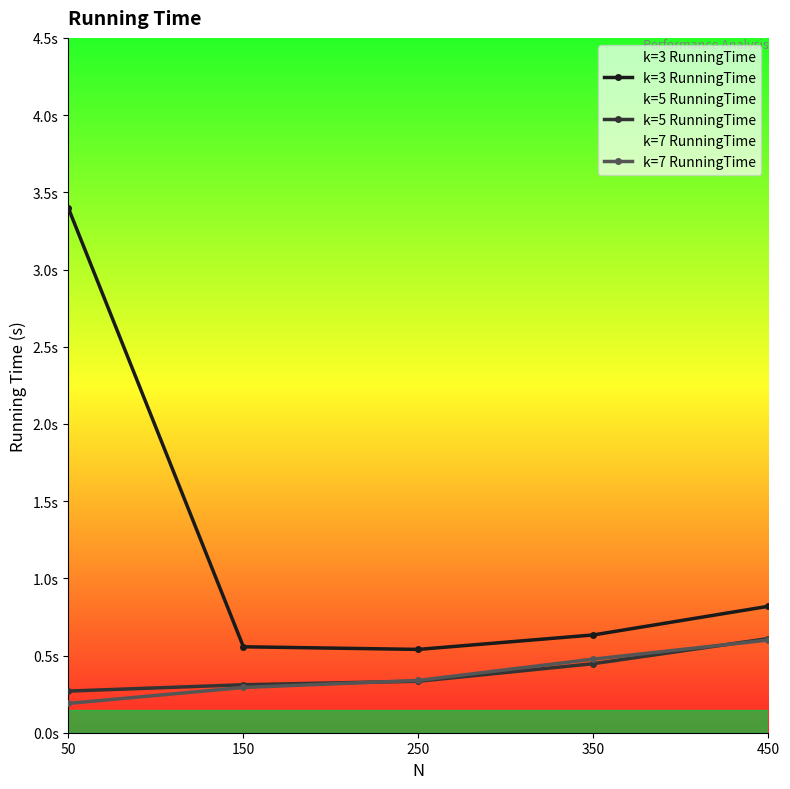

True or false: k=7 RunningTime has more than 0 interior local peaks.

False